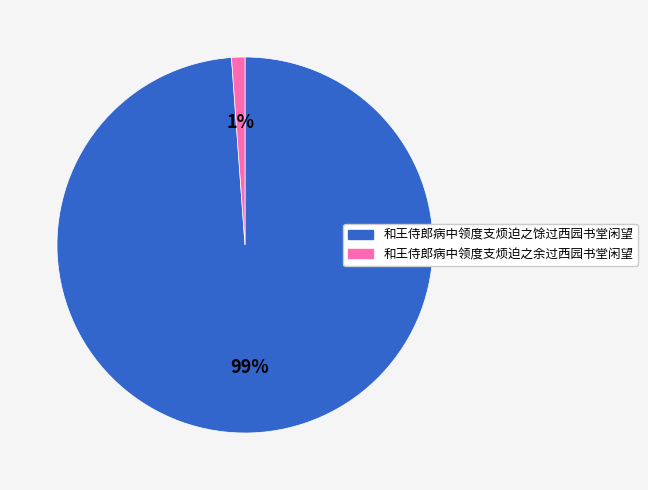

True or false: 和王侍郎病中领度支烦迫之馀过西园书堂闲望 accounts for 99% of the total.

True